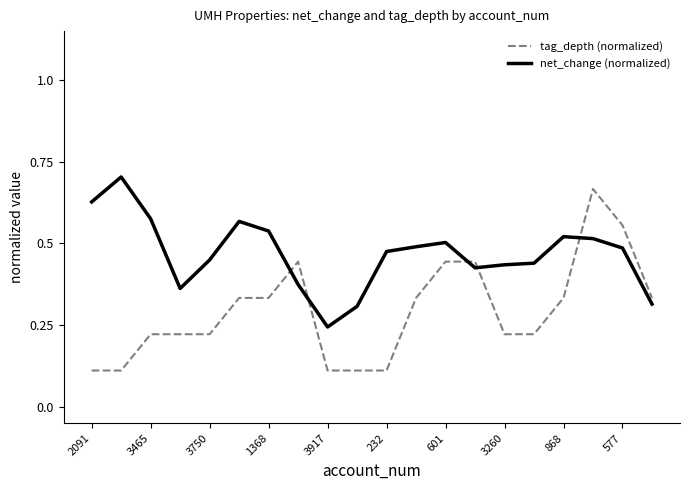

Does the chart have visible grid lines?

No